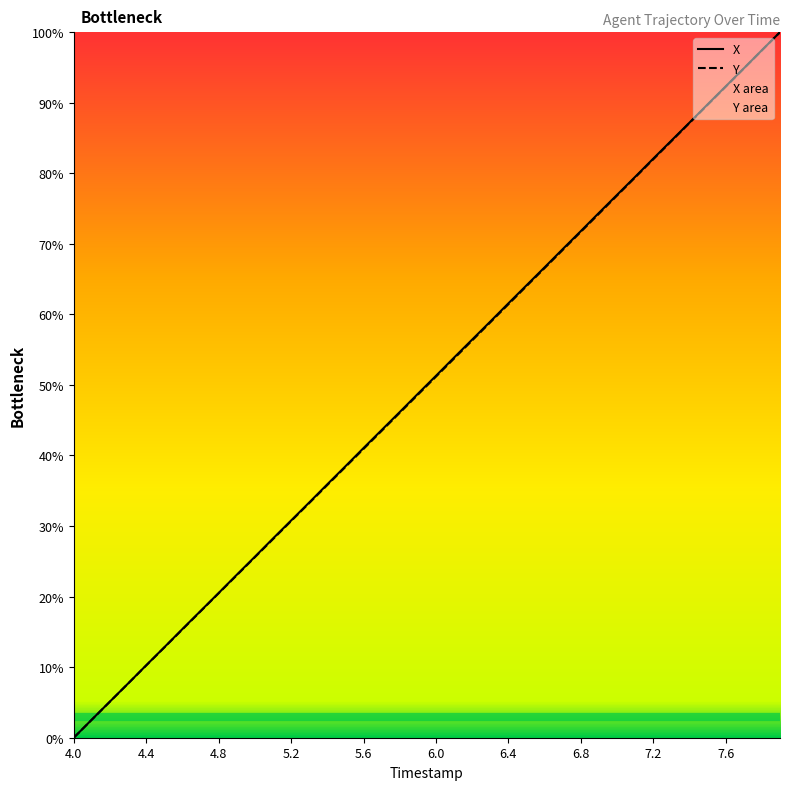

Between 15 and 30, which is larger?

30